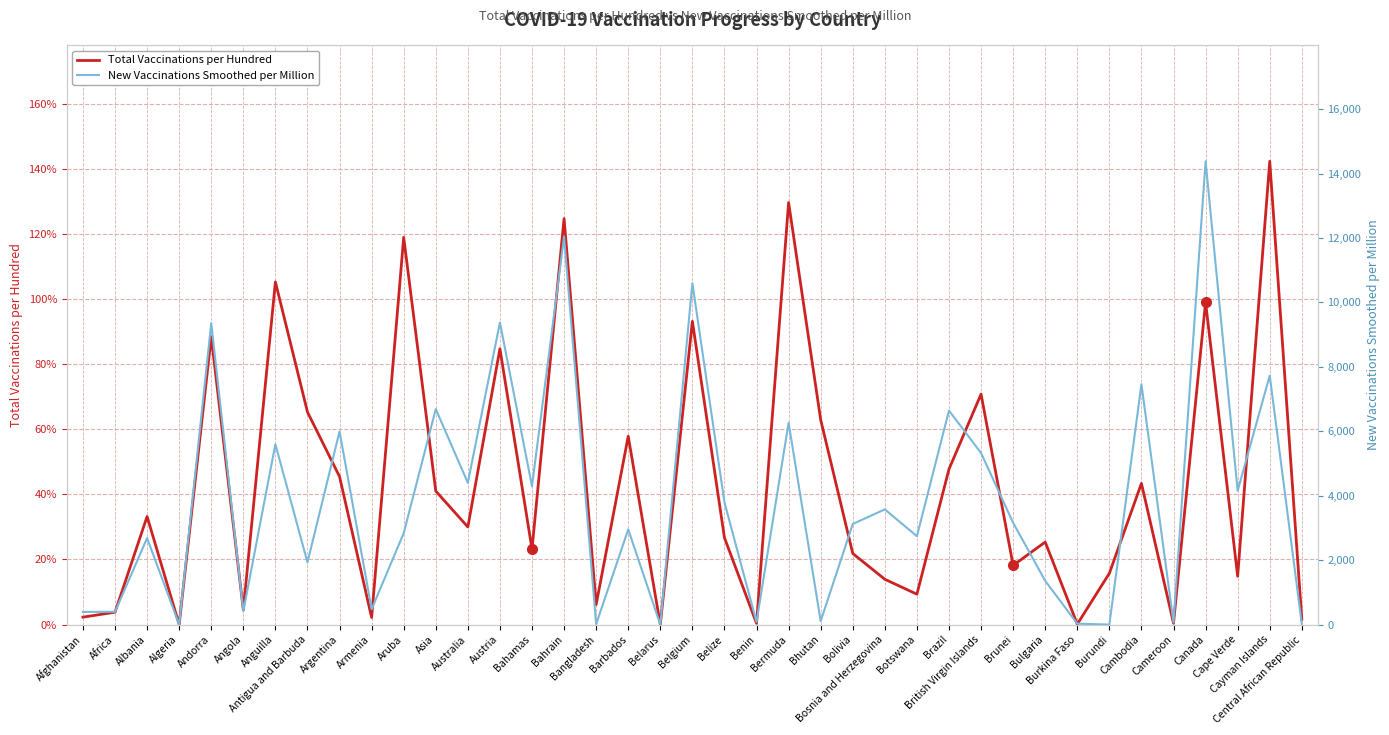

Is it true that Total Vaccinations per Hundred equals 20.7 at Asia?

False